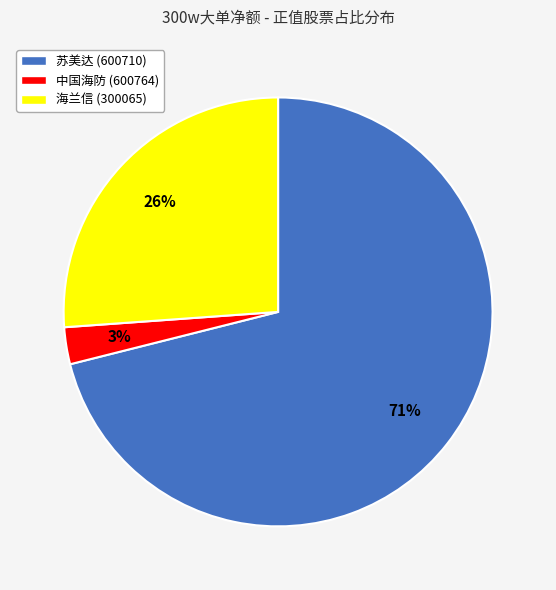

To the nearest percent, what portion does 中国海防 (600764) represent?

3%